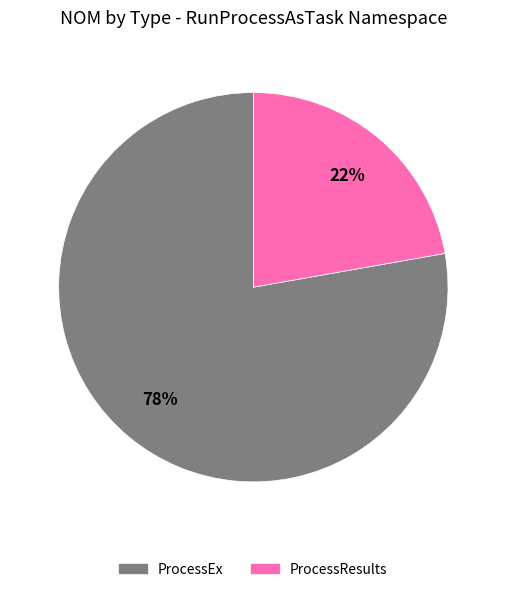

Is the sum of ProcessResults and ProcessEx greater than half?

Yes